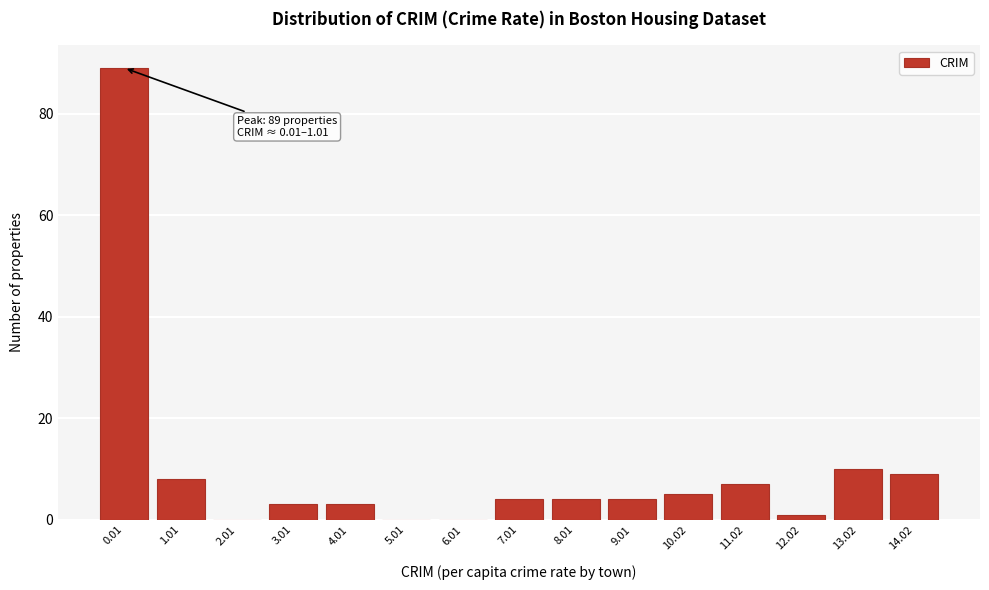

Reading right to left, extract all data points from this chart.

14.02=9	13.02=10	12.02=1	11.02=7	10.02=5	9.01=4	8.01=4	7.01=4	6.01=0	5.01=0	4.01=3	3.01=3	2.01=0	1.01=8	0.01=89